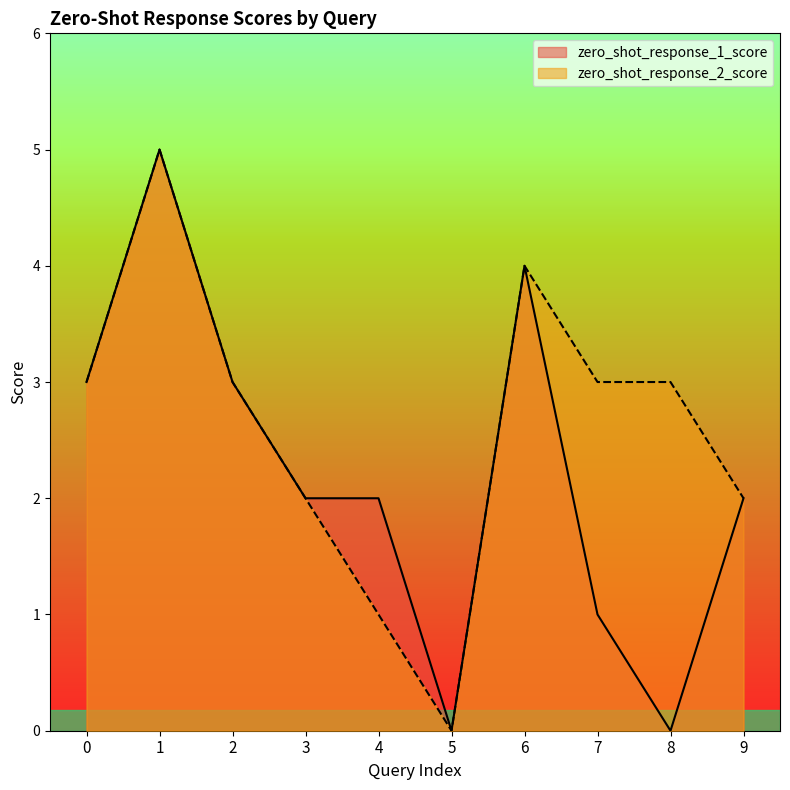

At which category does zero_shot_response_1_score reach its first local peak?

1